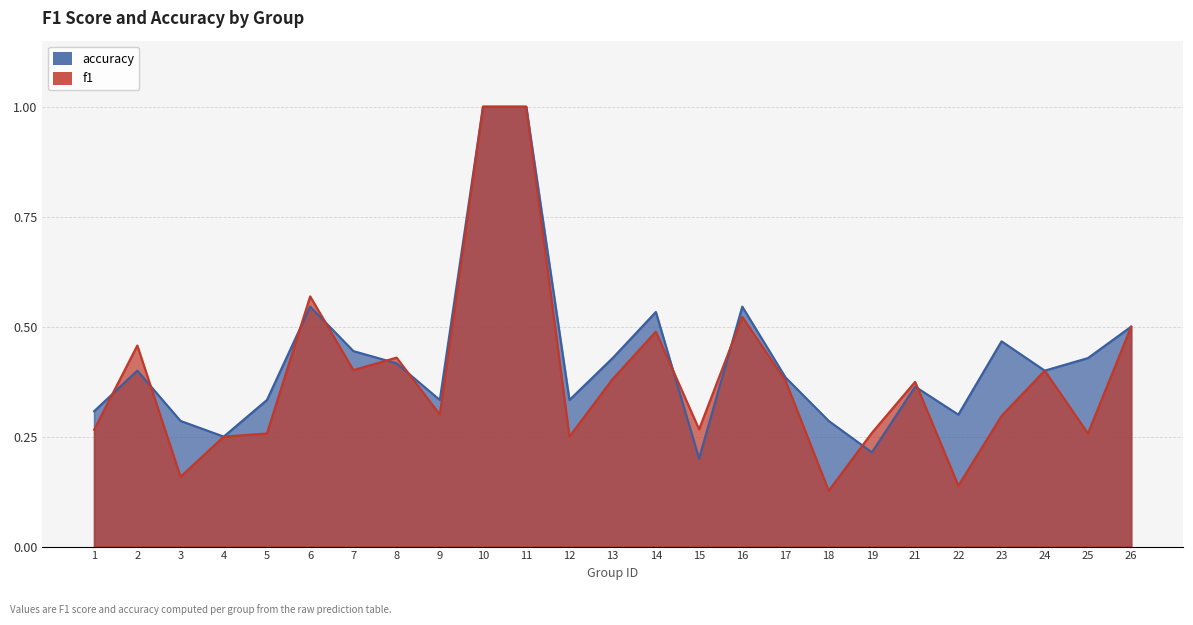

How many intersections are there between accuracy and f1?

10